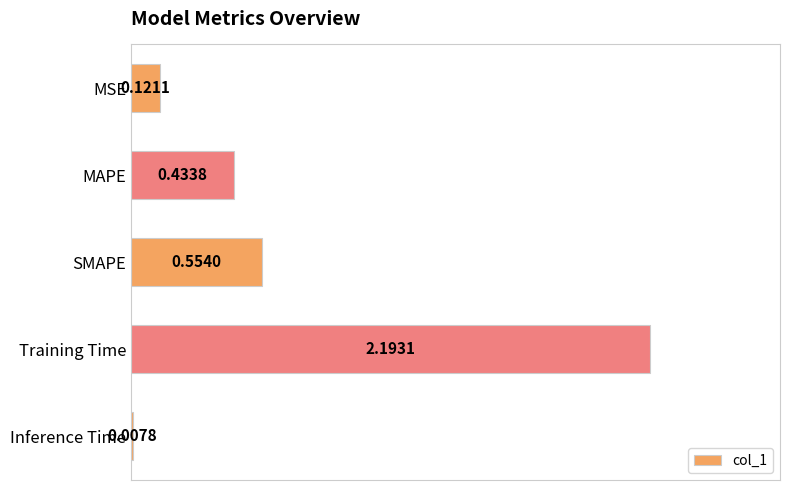

Between MSE and MAPE, which is larger?

MAPE